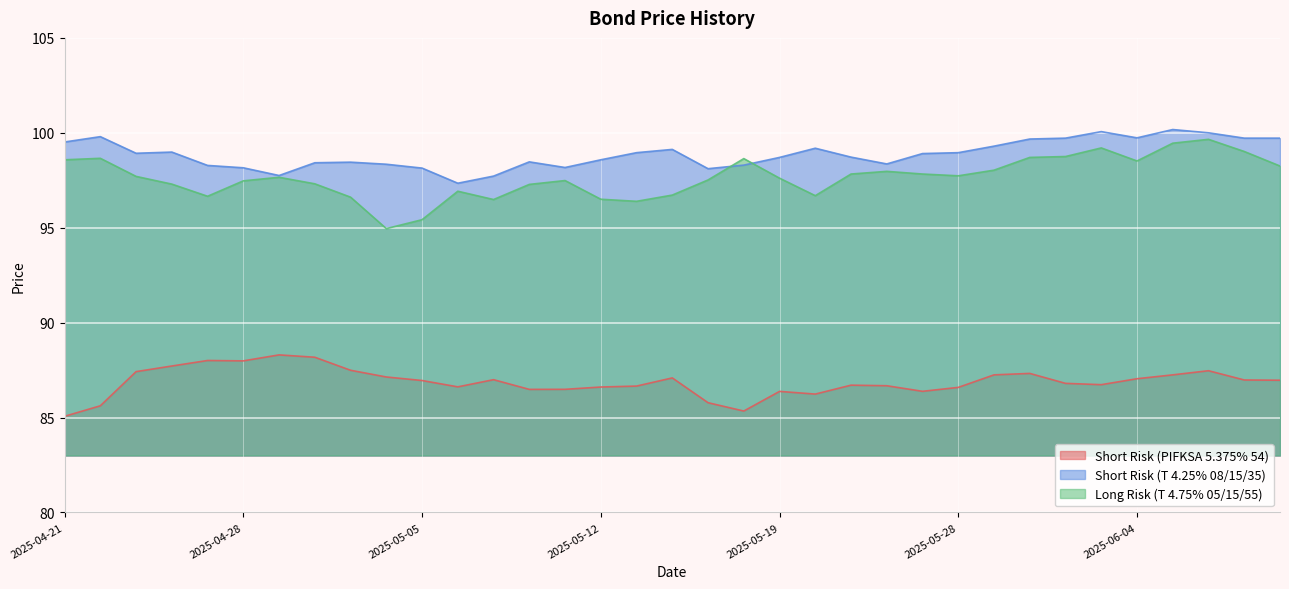

In Long Risk (T 4.75% 05/15/55), how many points are higher than both neighbors (excluding endpoints)?

8